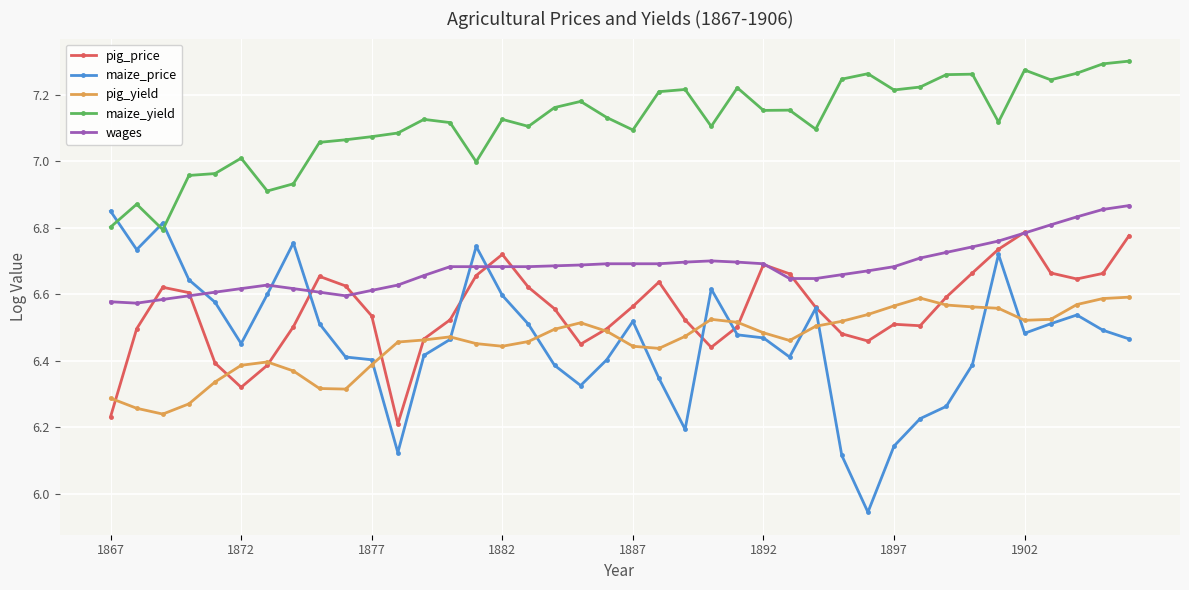

True or false: wages and maize_yield cross at least once.

False